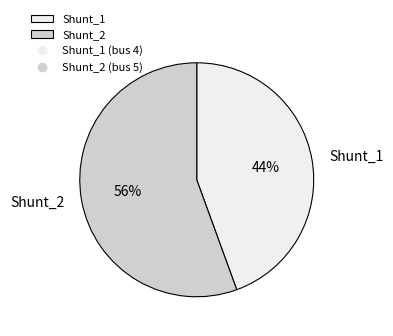

Rank the categories by value from highest to lowest.

Shunt_2, Shunt_1